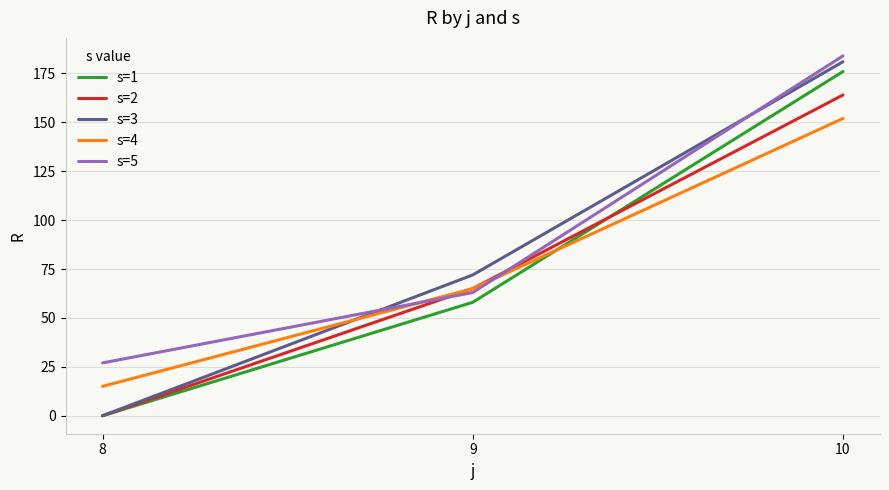

How many lines are shown in the chart?

5